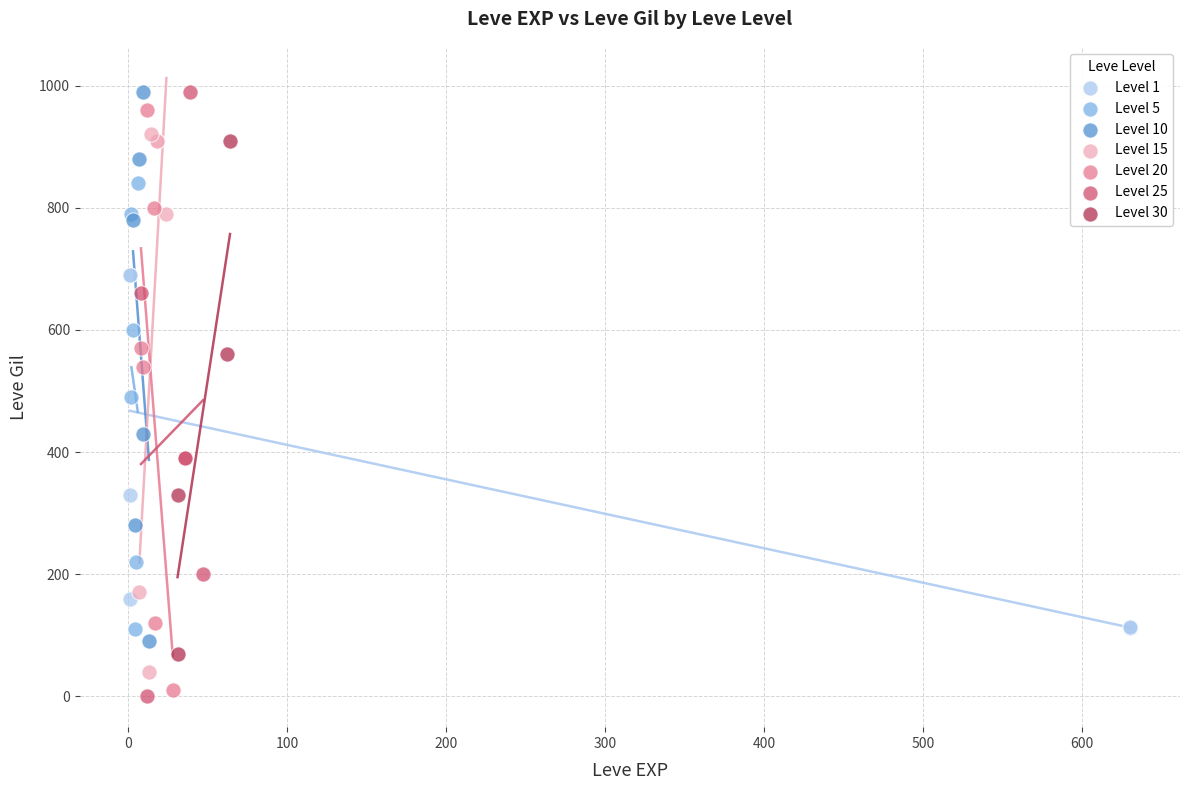

What are all the series names shown in the legend?

Level 1, Level 5, Level 10, Level 15, Level 20, Level 25, Level 30